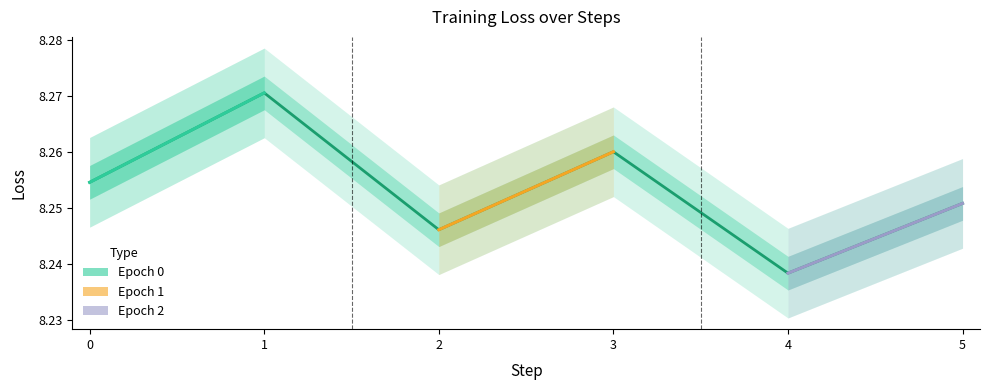

Which has a higher value, 3 or 4?

3